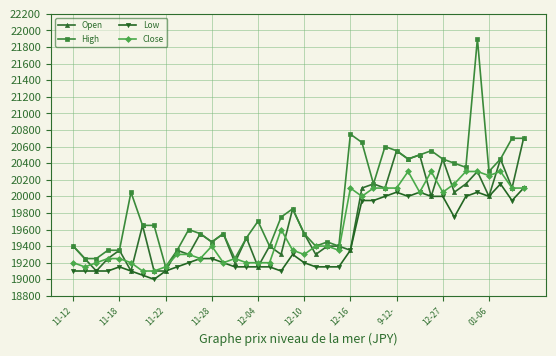

True or false: Close has more than 1 interior local peaks.

True